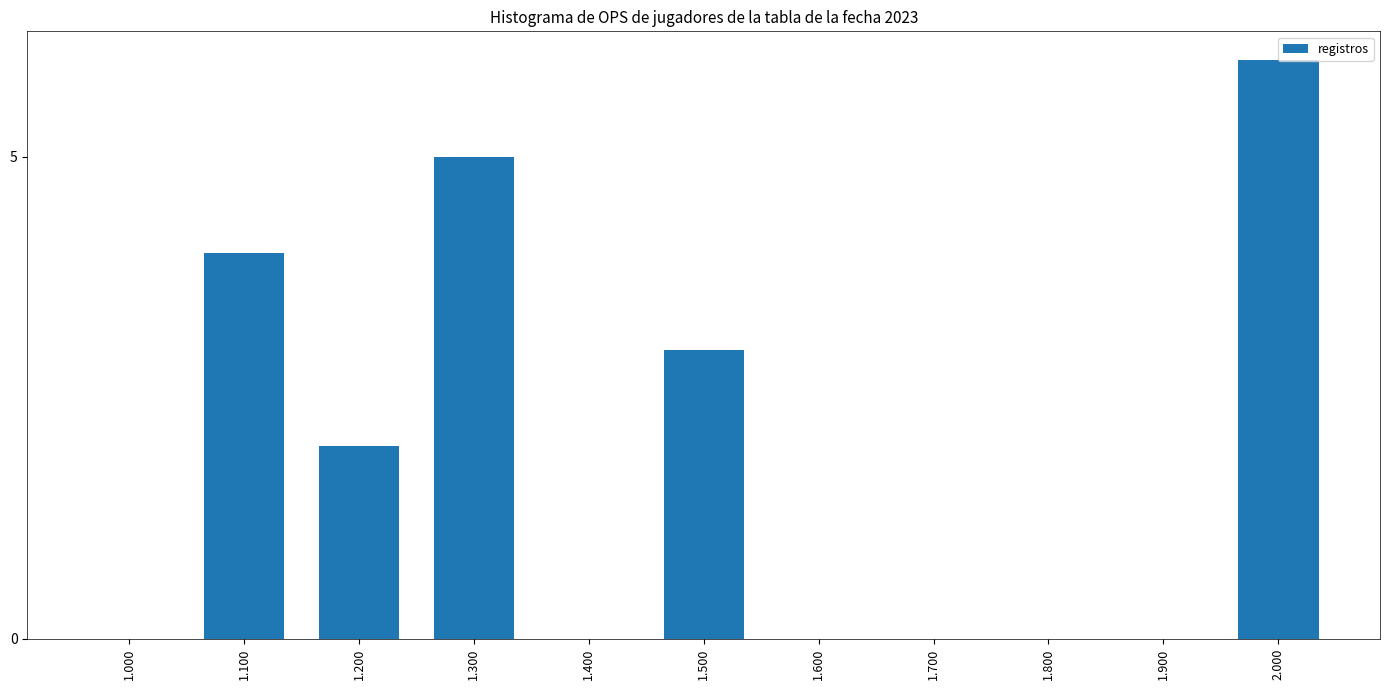

How many series are shown in this chart?

1